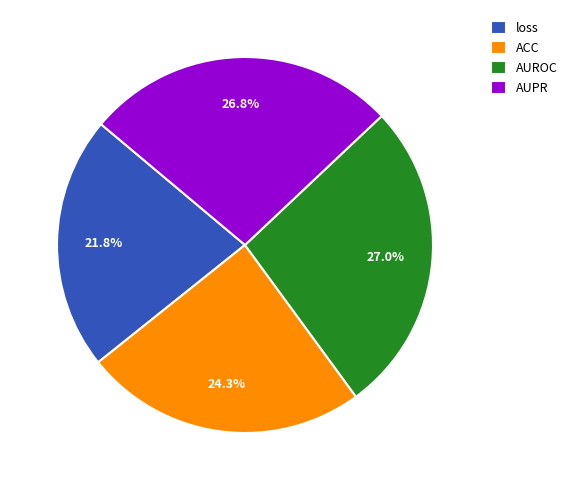

Is it true that ACC is 15% of the pie?

False